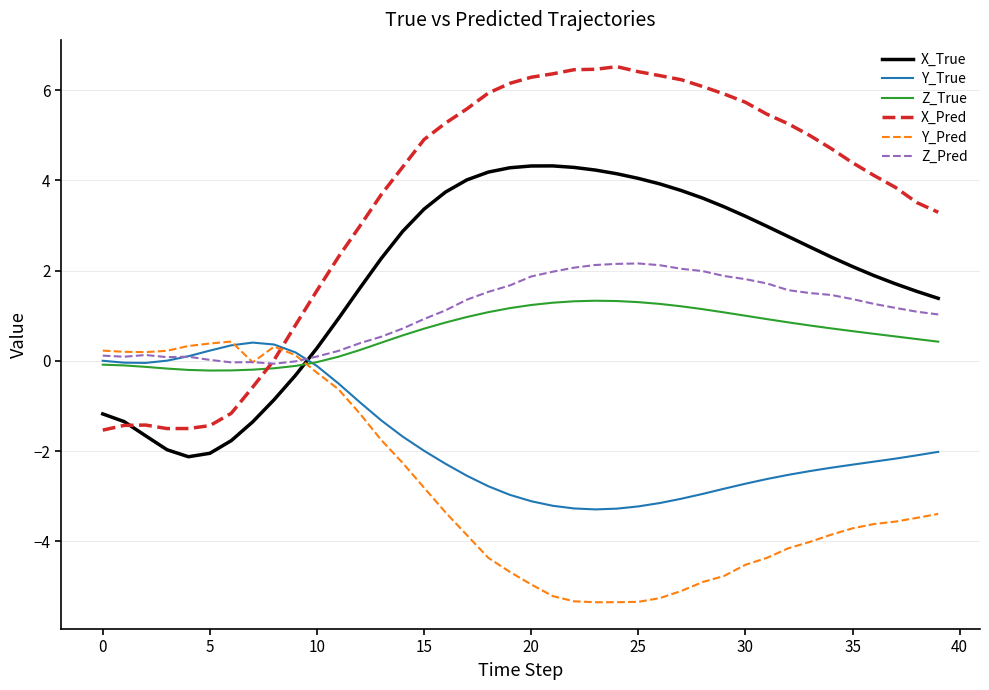

What is the highest value of the X_Pred series?

6.5